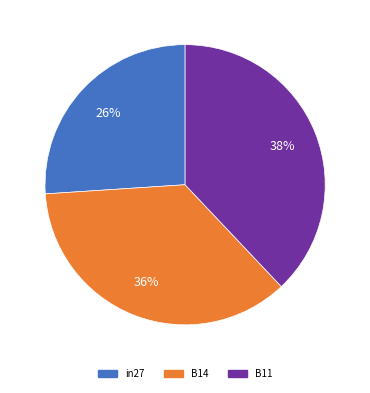

What is the largest slice in the pie chart?

B11